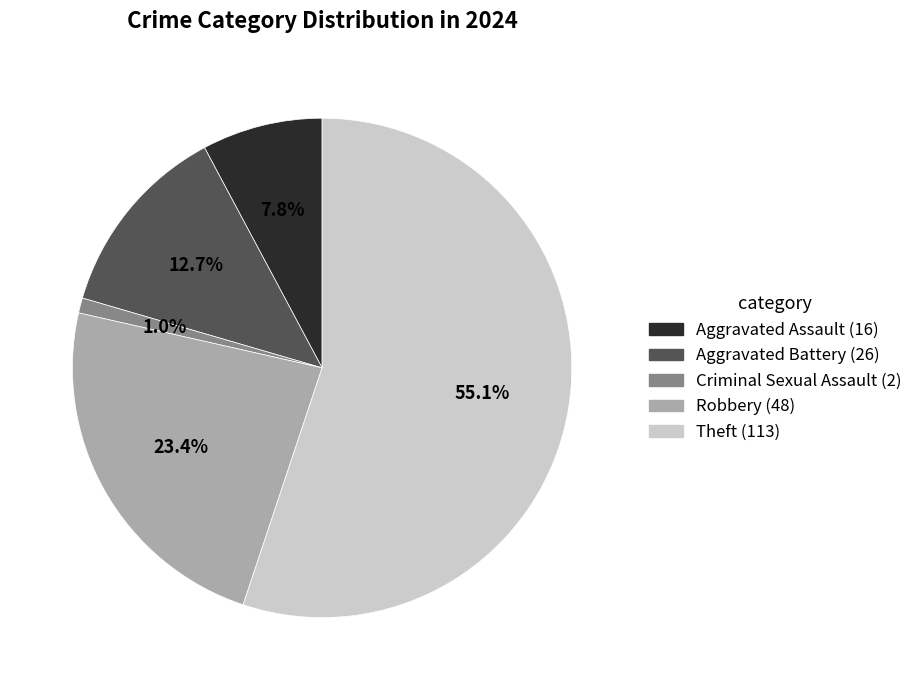

Which has a higher value, Robbery or Aggravated Battery?

Robbery